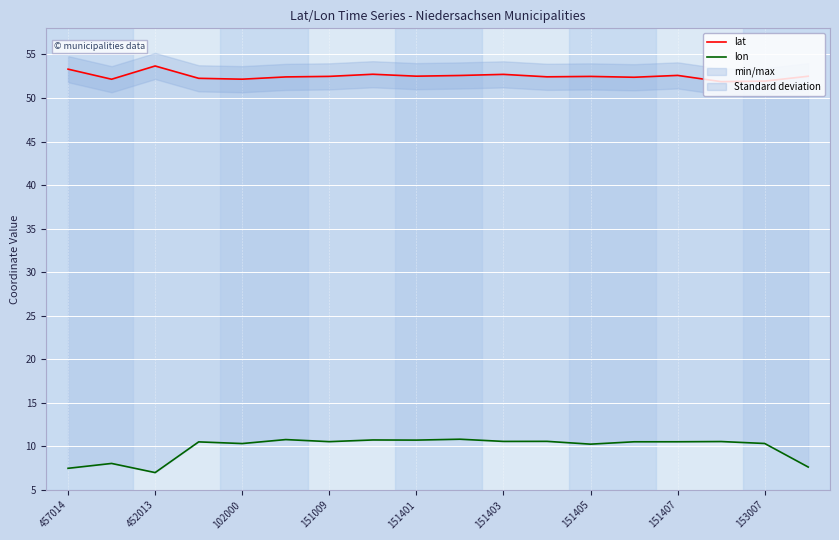

Where is lat nearest to the value 52?

153007